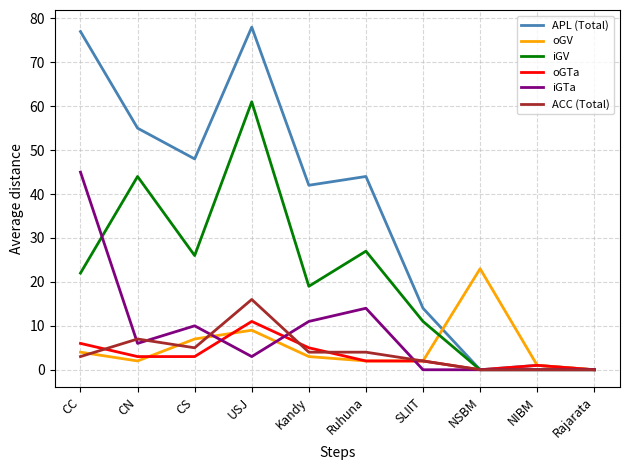

Which category has the highest value in the iGV series?

USJ